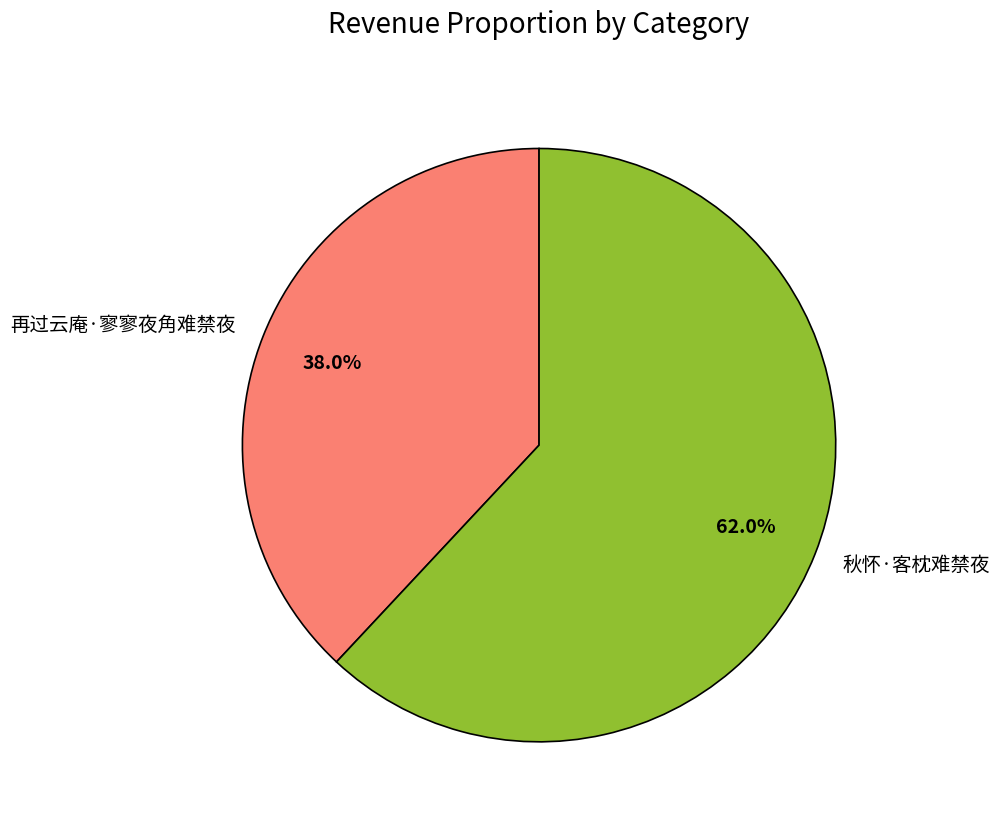

To the nearest percent, what is the difference between the largest and smallest slice percentages?

24%